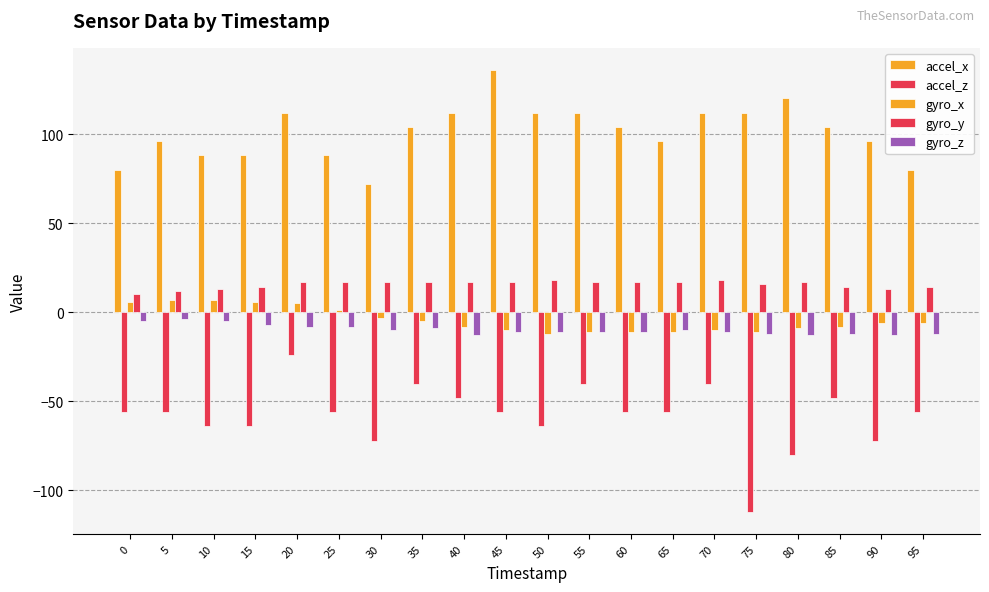

How many series are shown in this chart?

5